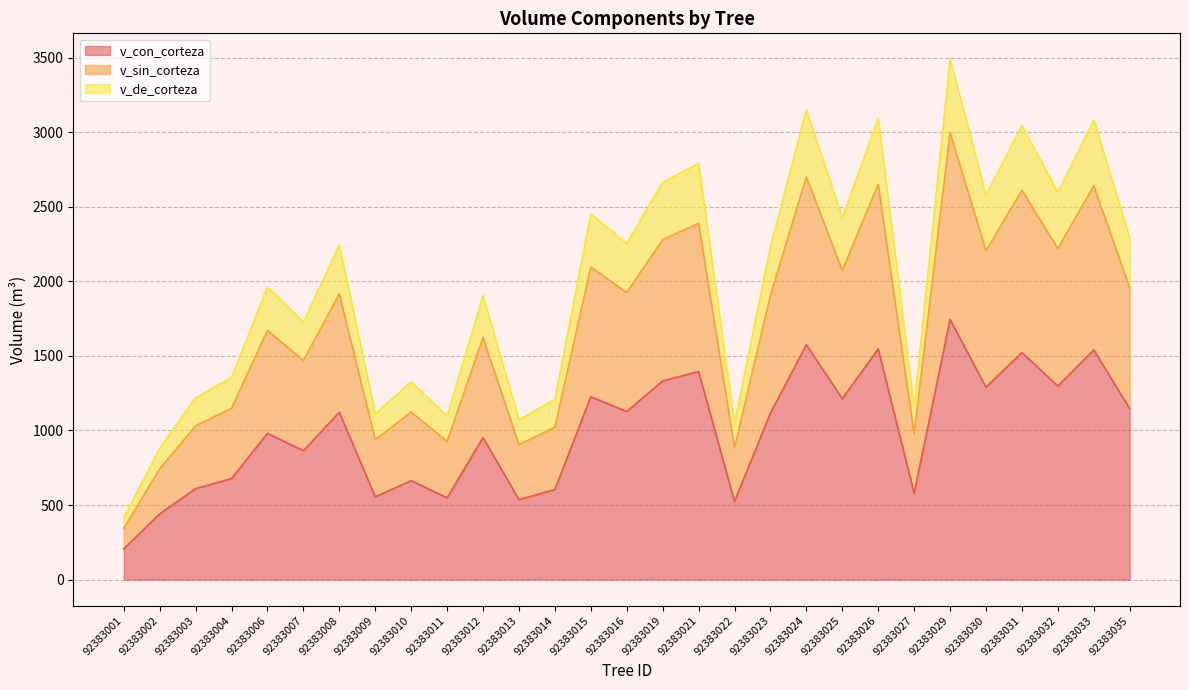

What is the difference between the maximum and minimum values in the v_sin_corteza series?

2653.1